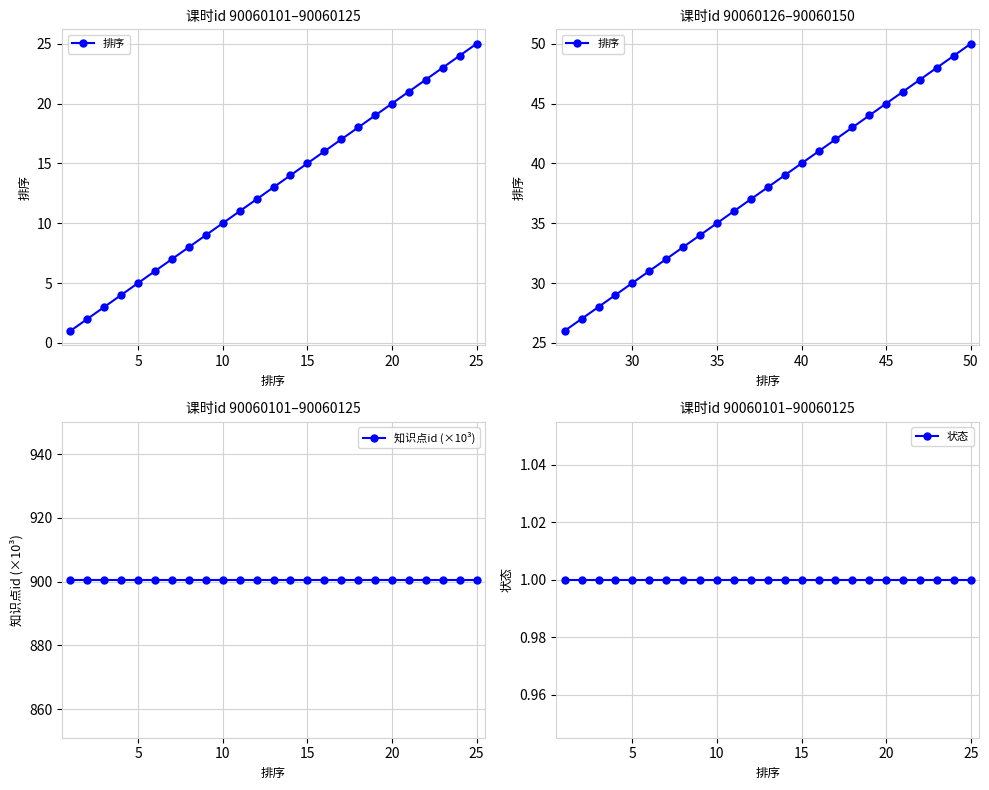

What are all the series names shown in the legend?

排序, 知识点id (×10³), 状态